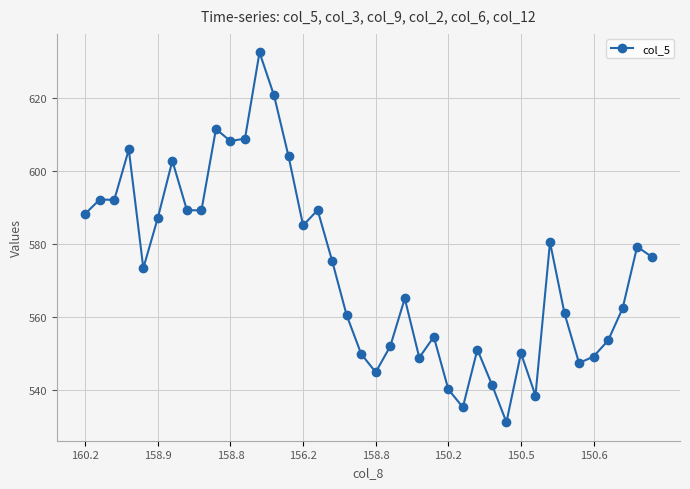

What is the sum of all values?

22925.7